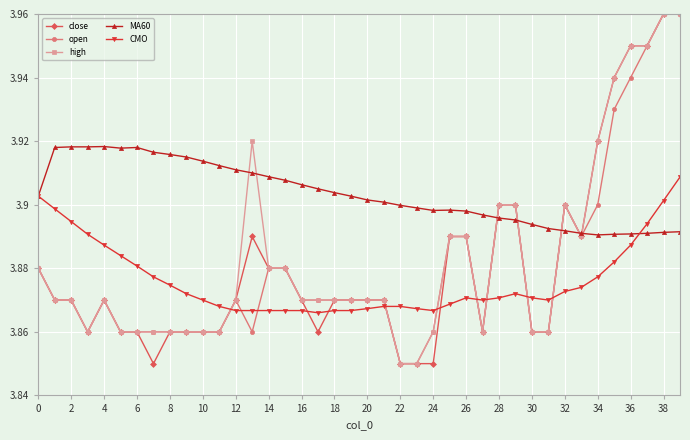

How many lines are shown in the chart?

5